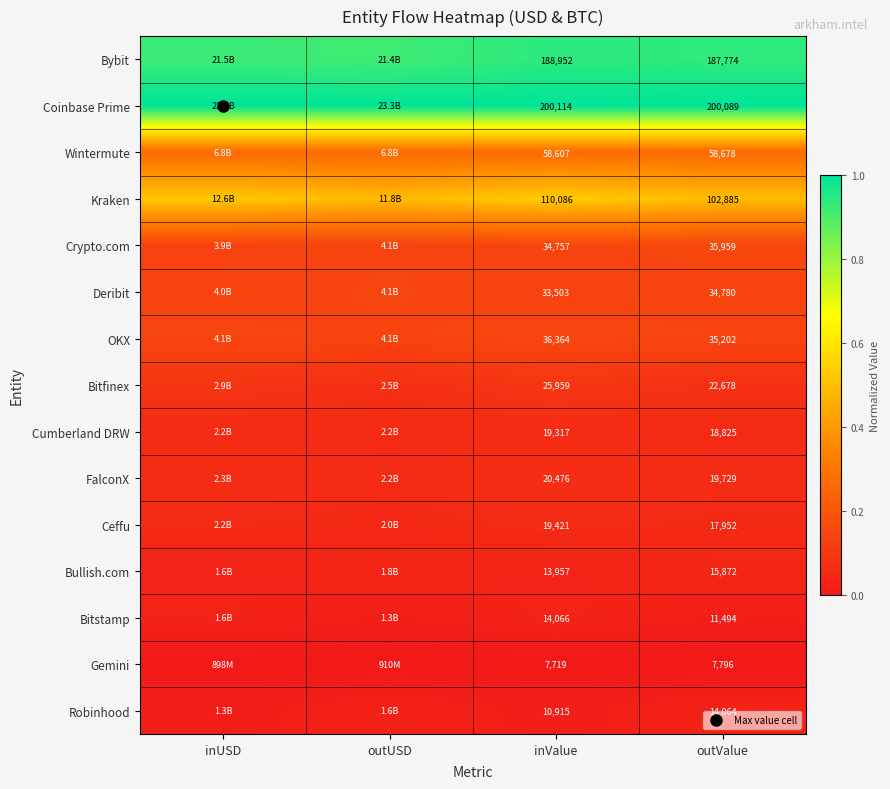

True or false: Bitstamp has a value of 0.0 at inUSD.

False